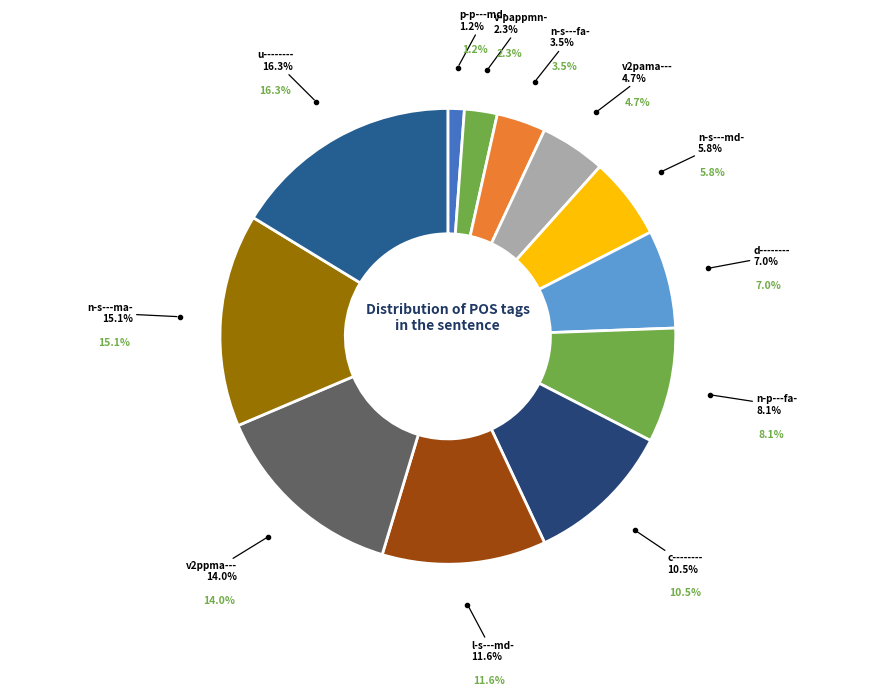

To the nearest percent, what portion does n-p---fa- represent?

8%